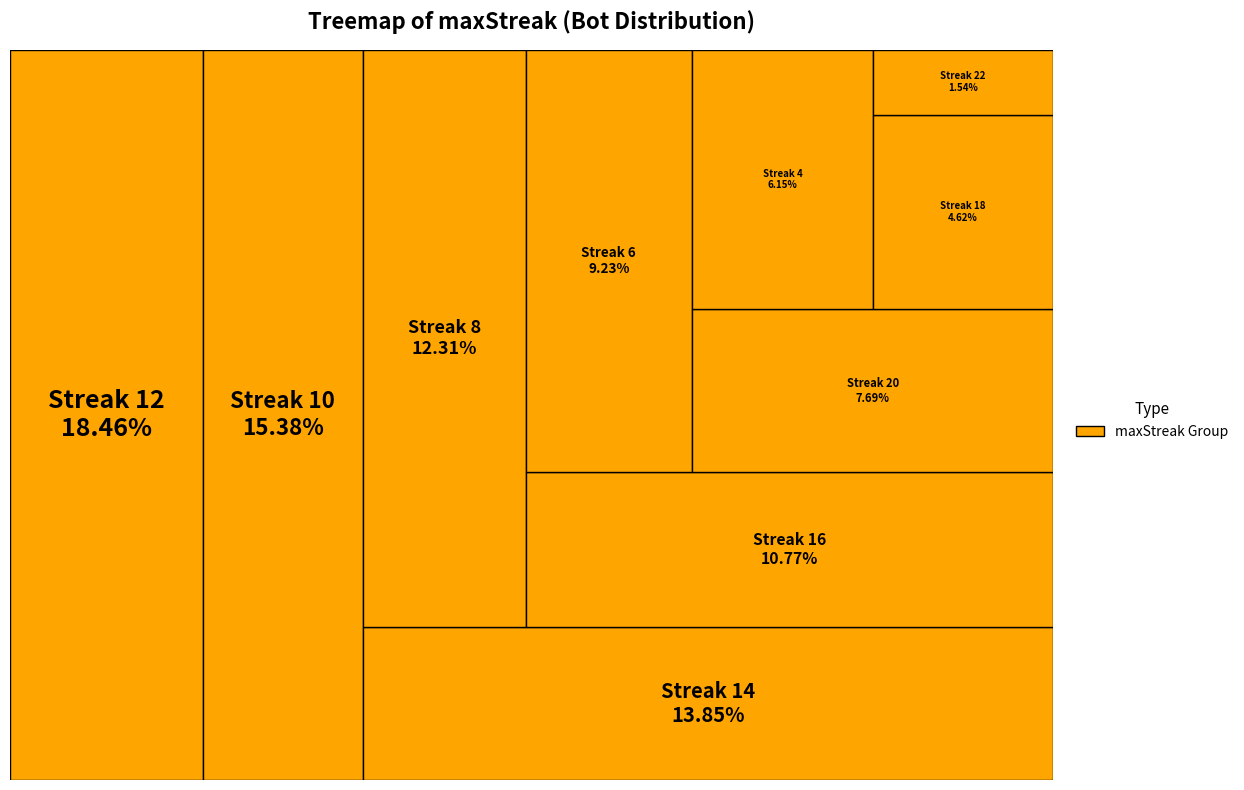

Between 6 and 10, which is larger?

10